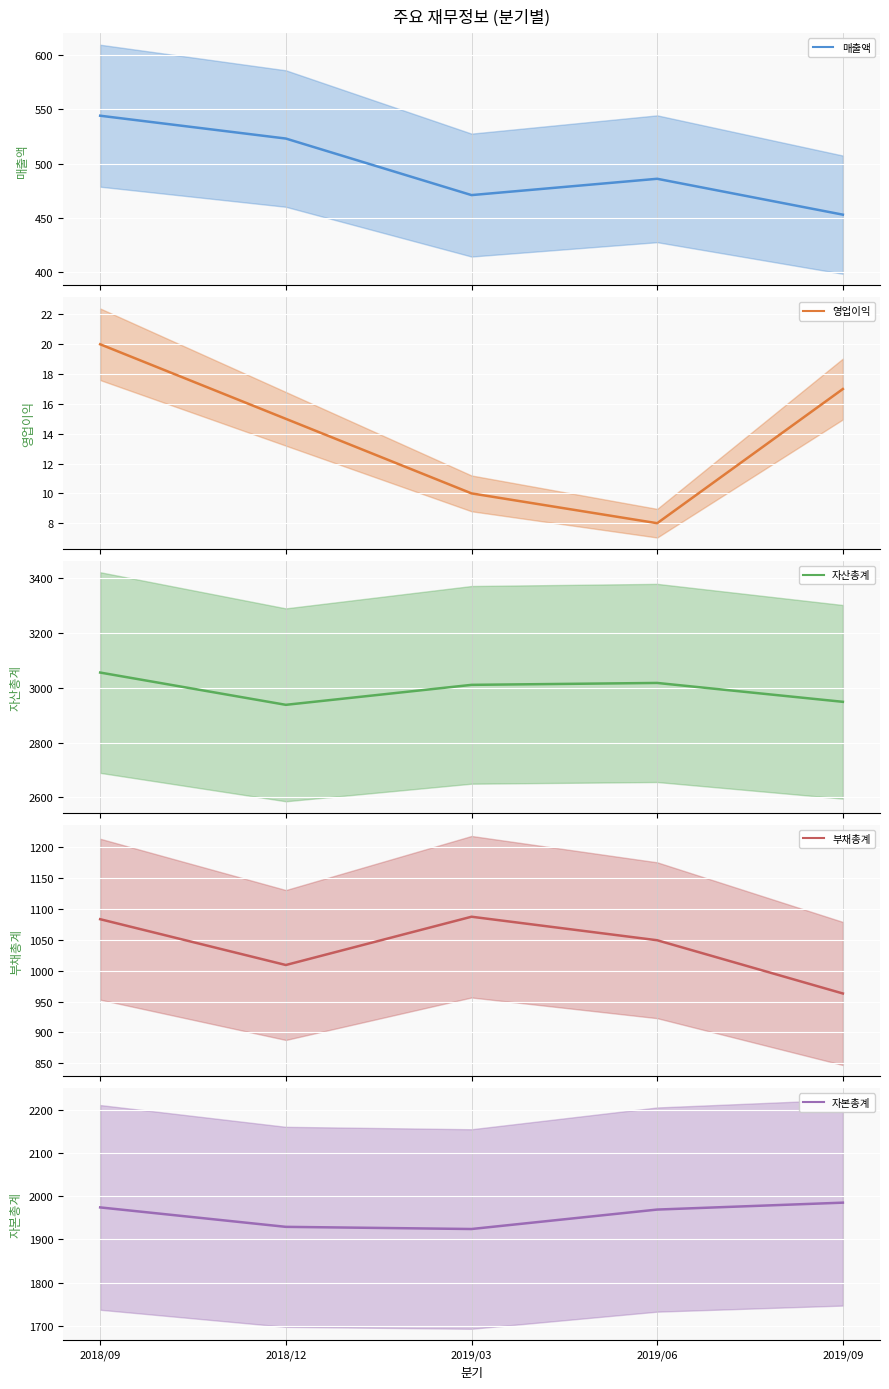

Which series has the widest spread of values?

부채총계 (mean)